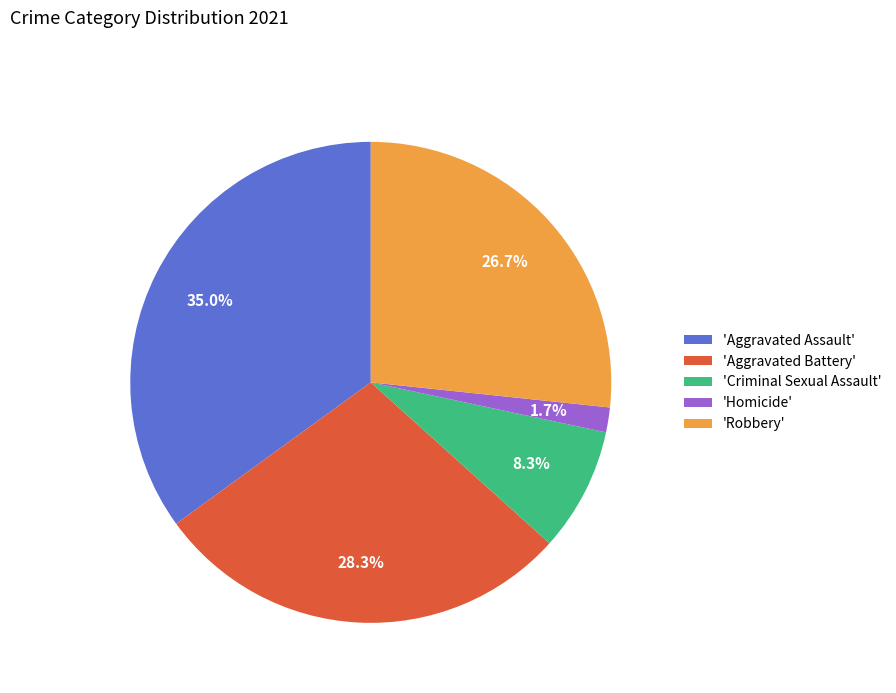

Does any single category account for the majority?

No